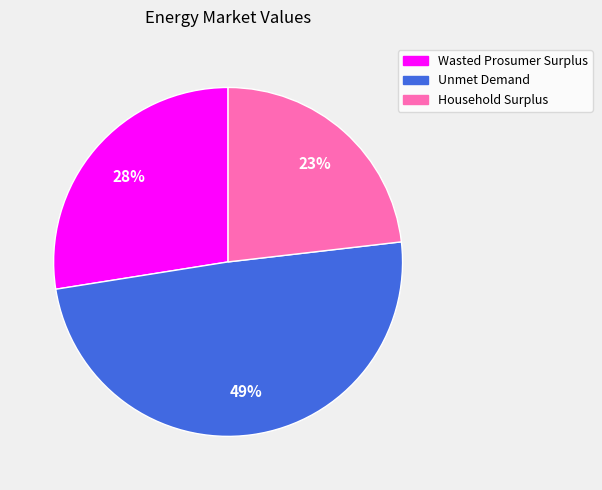

Do Household Surplus and Wasted Prosumer Surplus together represent more than half of the pie?

Yes